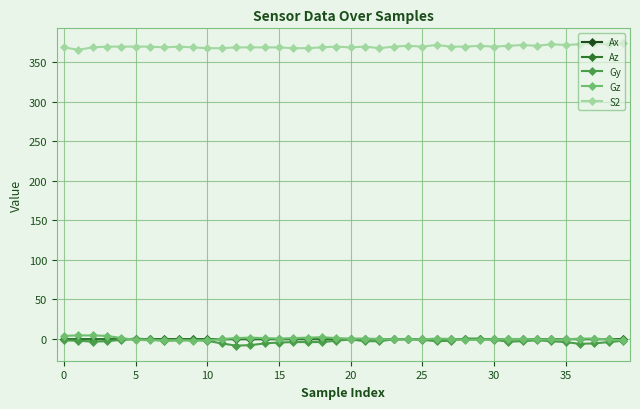

Which series has the largest total across all categories?

S2